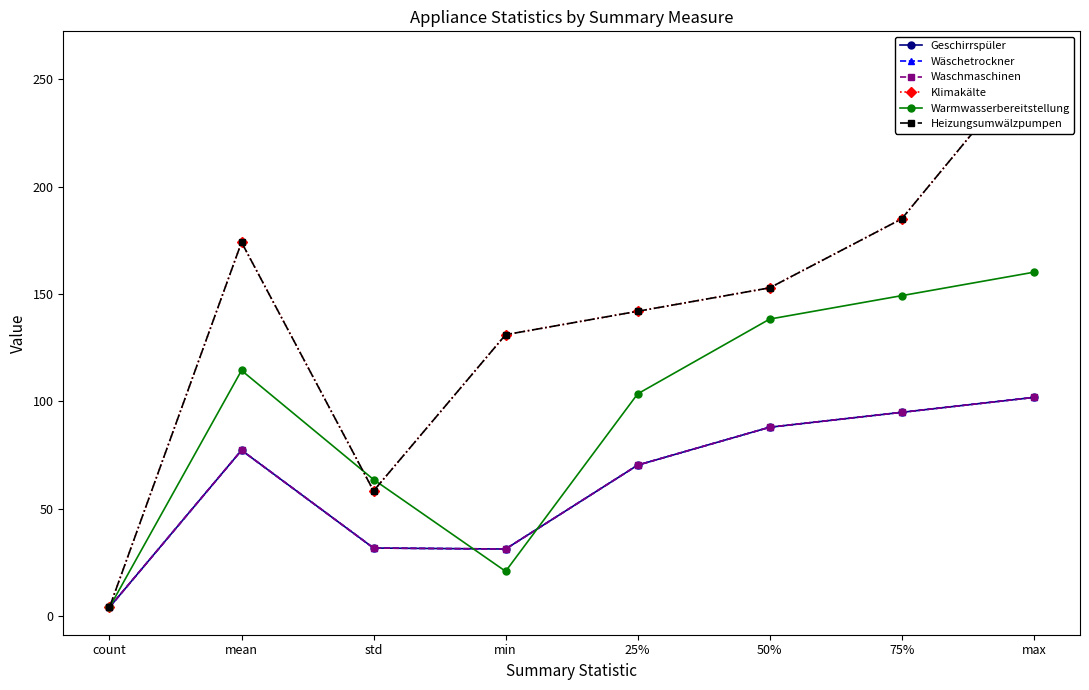

Rank the categories by Waschmaschinen value from highest to lowest.

max, 75%, 50%, mean, 25%, std, min, count